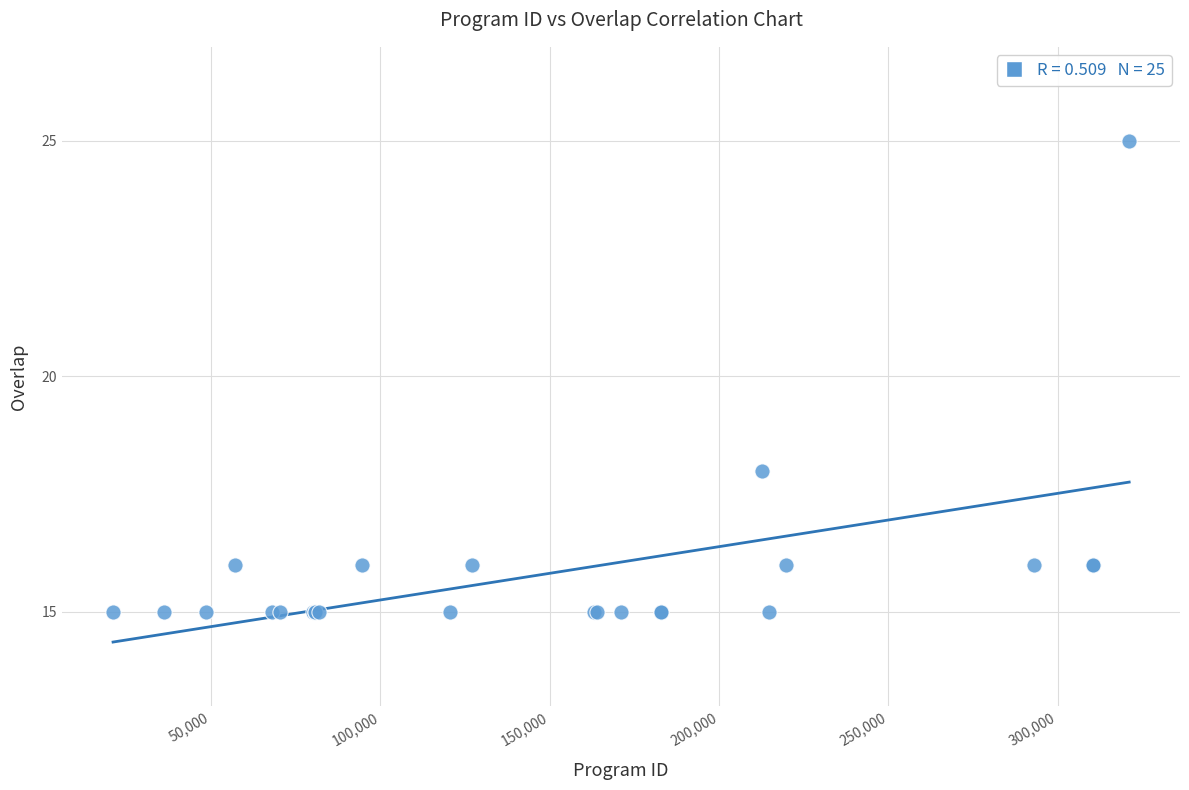

What Y value in the scatter plot is closest to 20?

18